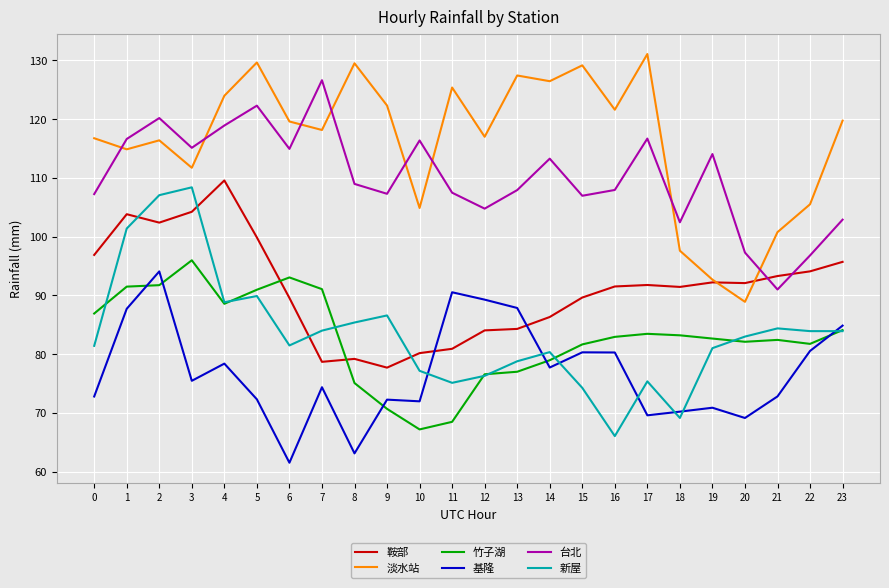

How many categories are shown in the chart?

24